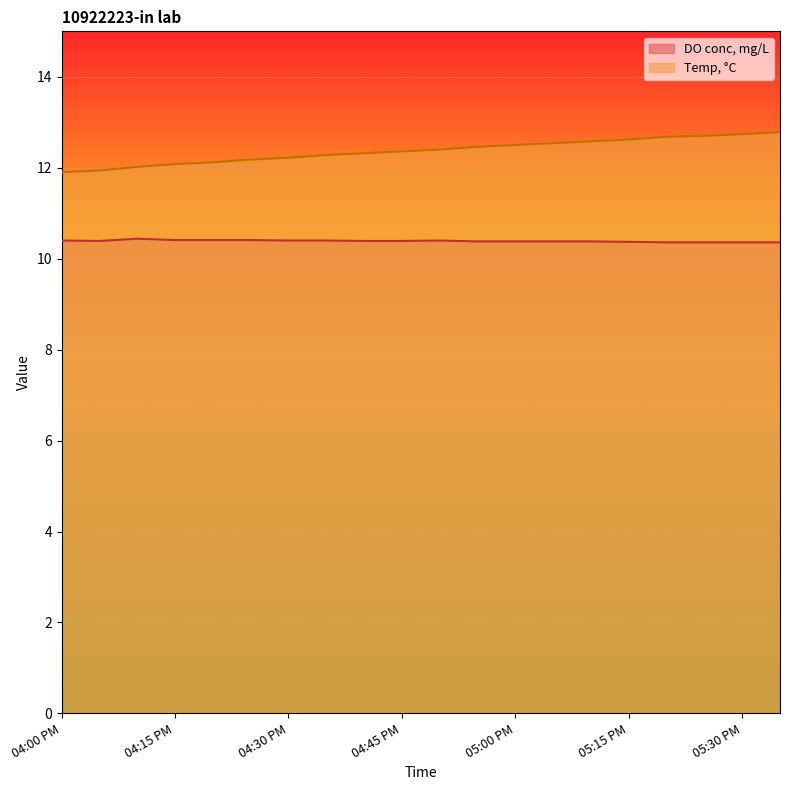

At which category is the sum across all series the highest?

05:35 PM